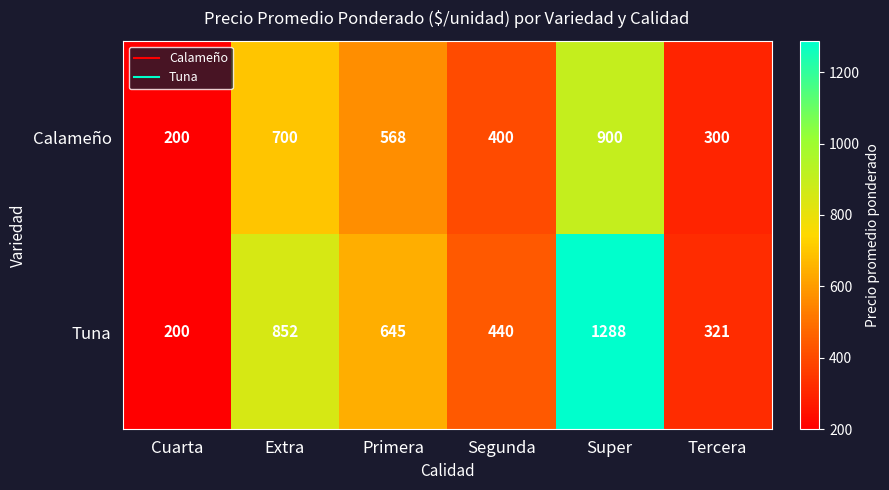

Between Extra and Segunda, which series saw the biggest shift?

Tuna